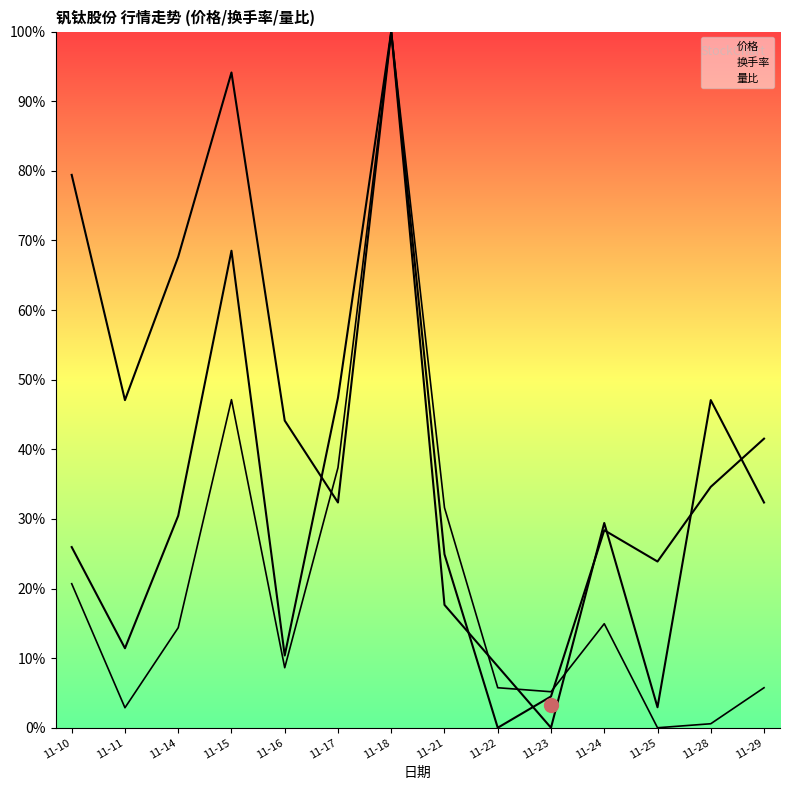

At which category does 价格 reach its first local valley?

11-11